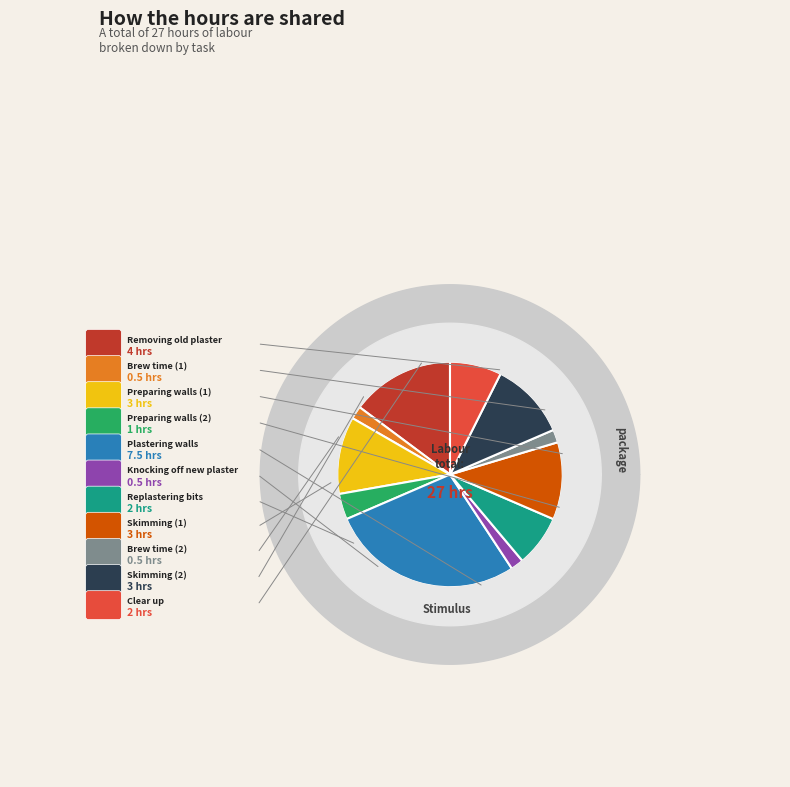

Which slice is the smallest?

Brew time (1)